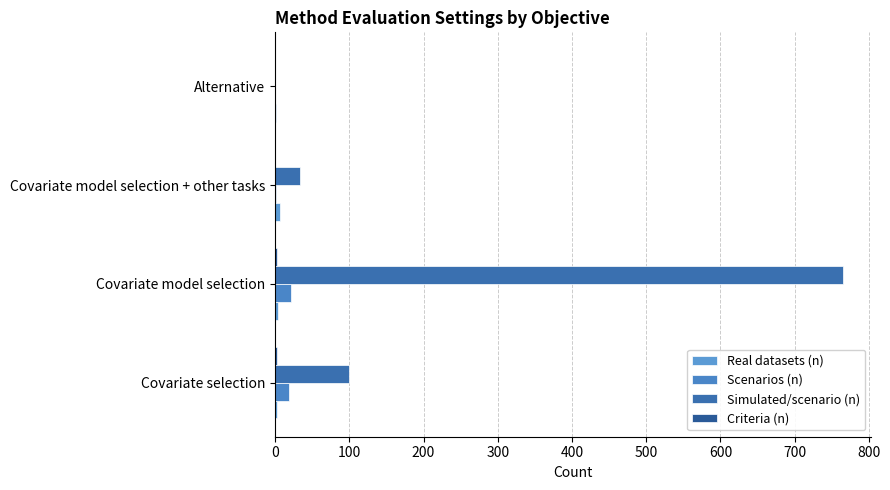

How many distinct data groups are displayed?

4